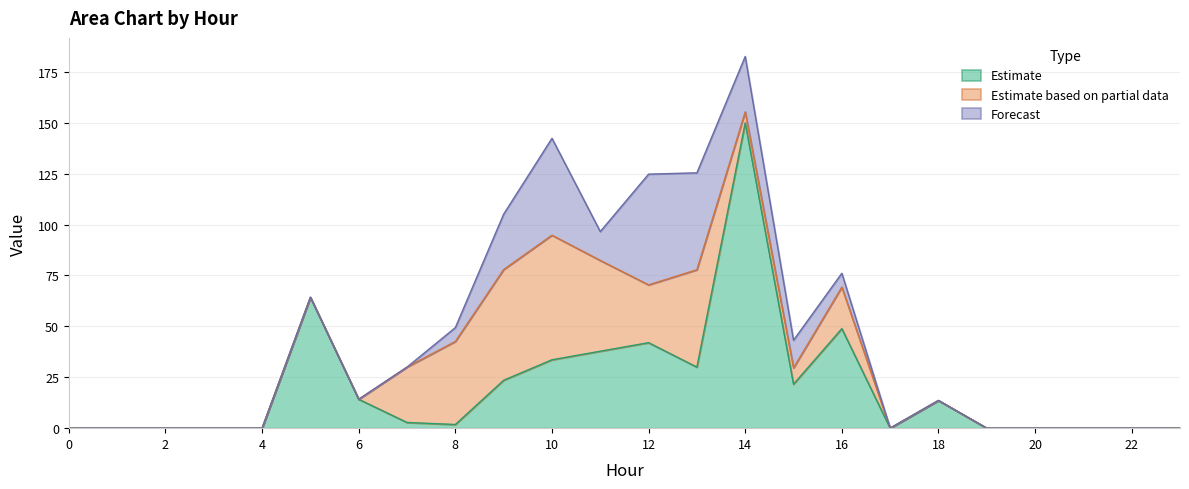

Reading right to left, transcribe all the data shown in this chart.

row_0: 0.0	0.0	0.0	0.0	0.0	13.6	0.0	48.9	21.6	150.0	30.0	42.0	37.8	33.6	23.5	1.8	2.8	14.2	64.3	0.0	0.0	0.0	0.0	0.0
row_1: 0.0	0.0	0.0	0.0	0.0	0.0	0.0	20.4	8.0	5.4	47.8	28.4	44.6	61.2	54.4	40.8	27.2	0.0	0.0	0.0	0.0	0.0	0.0	0.0
row_2: 0.0	0.0	0.0	0.0	0.0	0.0	0.0	6.8	13.6	27.2	47.6	54.4	14.2	47.6	27.2	6.8	0.0	0.0	0.0	0.0	0.0	0.0	0.0	0.0